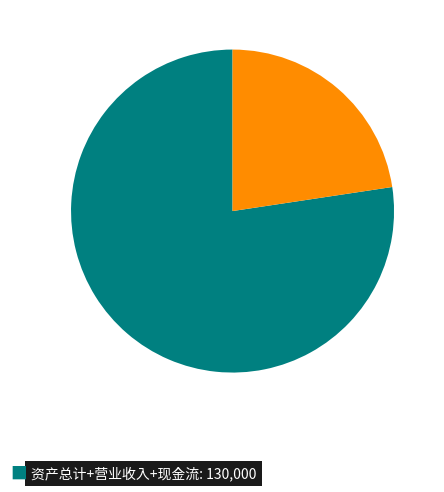

Is there a majority slice in this chart?

Yes